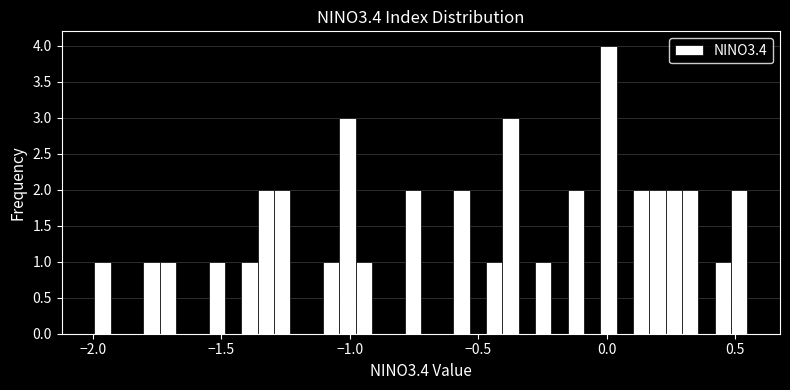

Around what value on the x-axis is the tallest bar? Give the approximate position of its centre, as read against the axis.

0.00